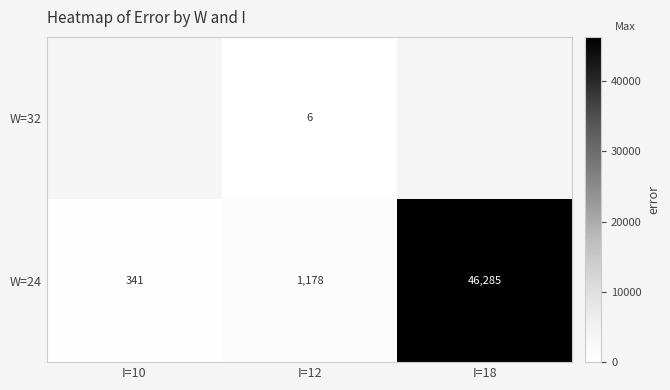

What is the total value across all series at I=12?

1184